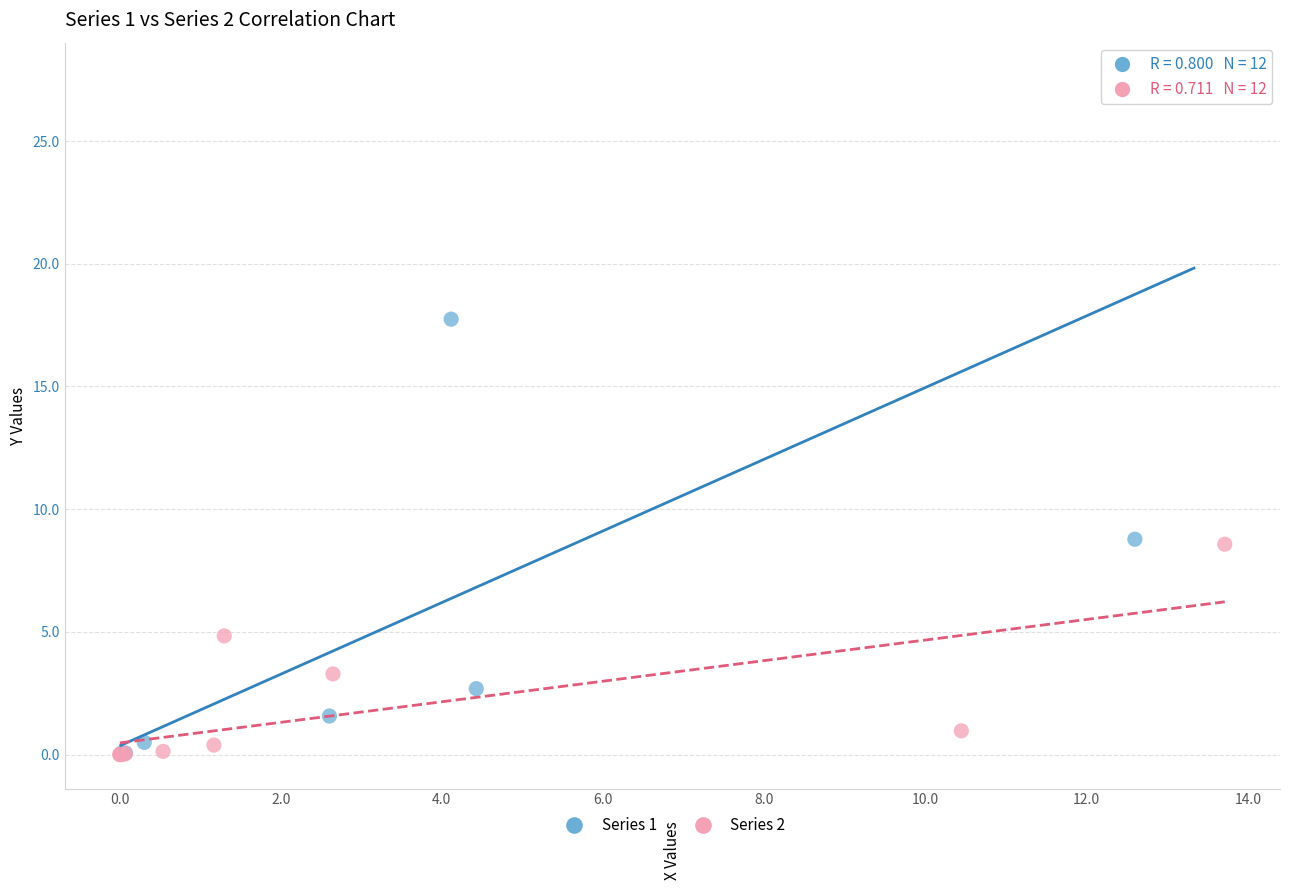

Which series has the widest spread of Y values?

Series 1